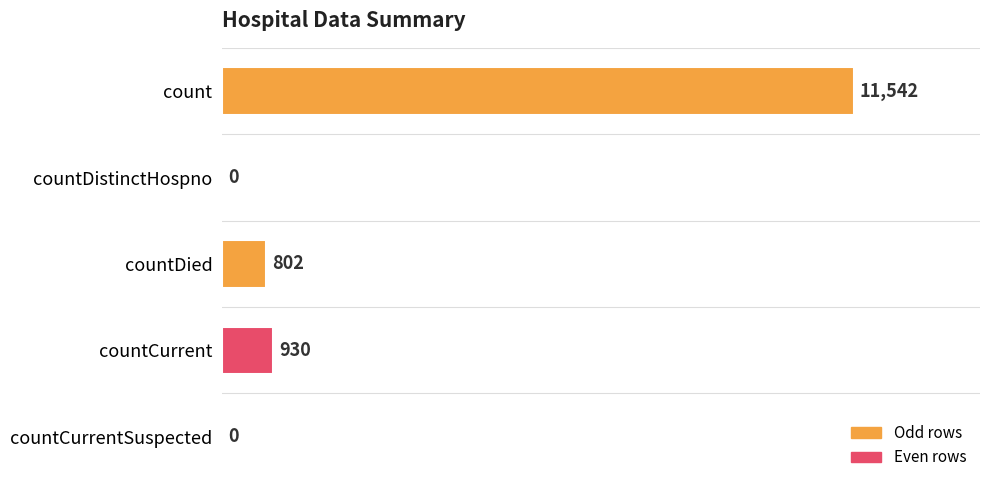

At which label is the value closest to 5771?

countCurrent